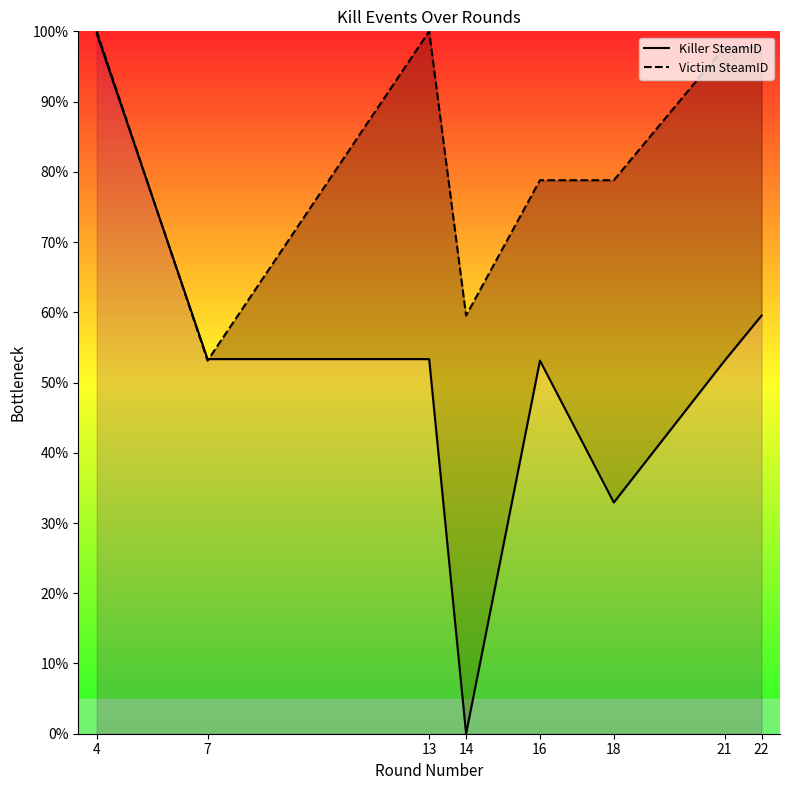

What is the value of the Victim SteamID point at the 1st from the left?

100.0